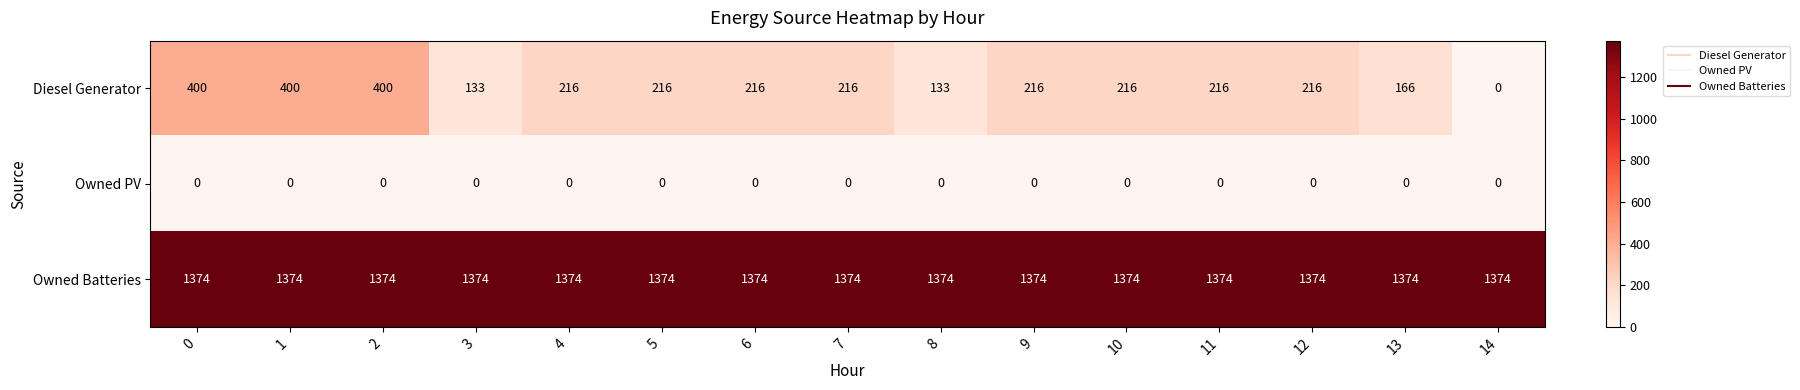

What is the total value across all series at 7?

1590